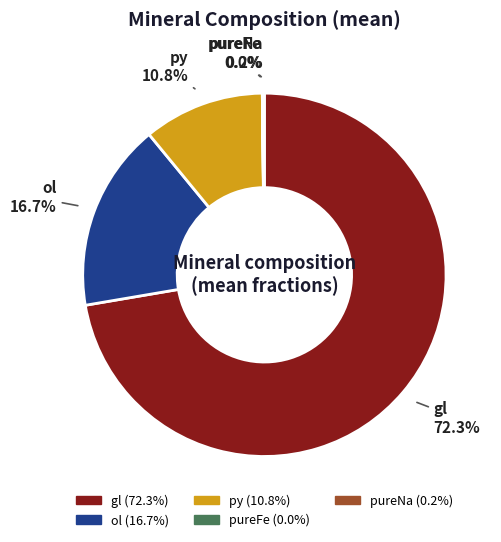

Is there a majority slice in this chart?

Yes